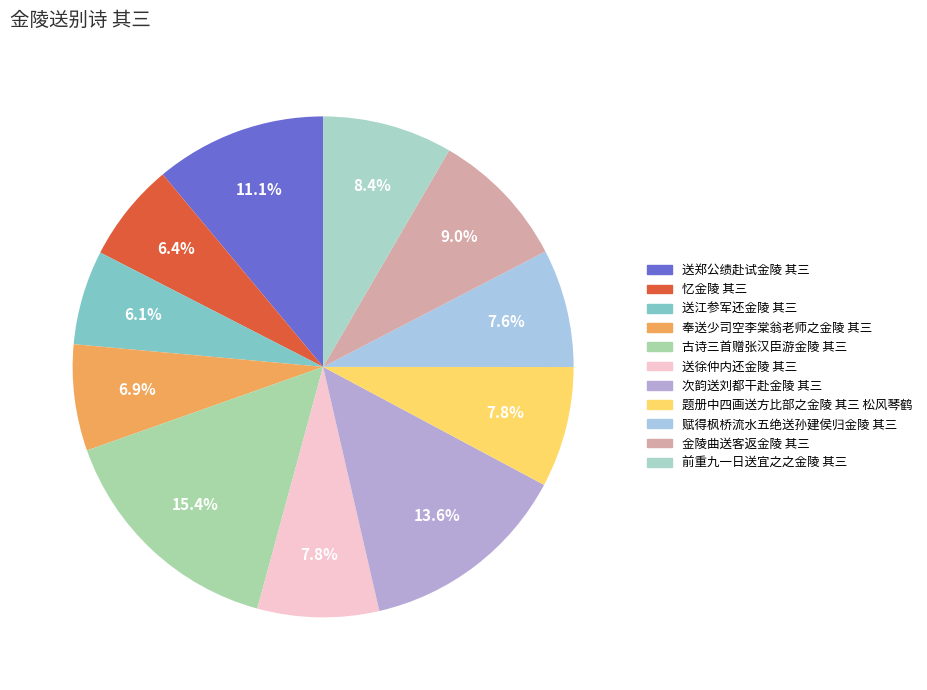

Which slice is the largest?

古诗三首赠张汉臣游金陵 其三